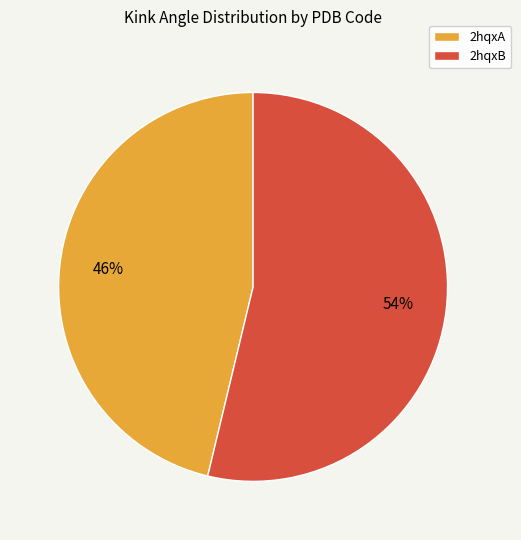

Rank the categories by value from highest to lowest.

2hqxB, 2hqxA